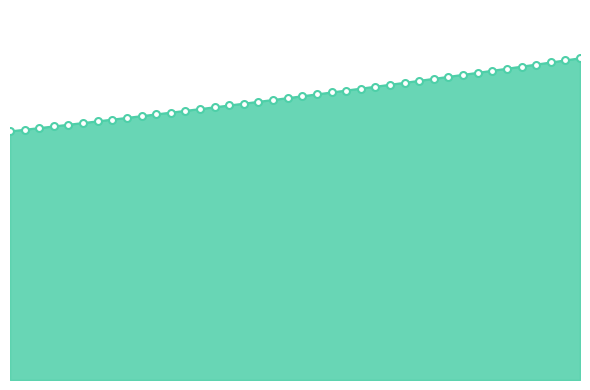

Does the chart have visible grid lines?

No